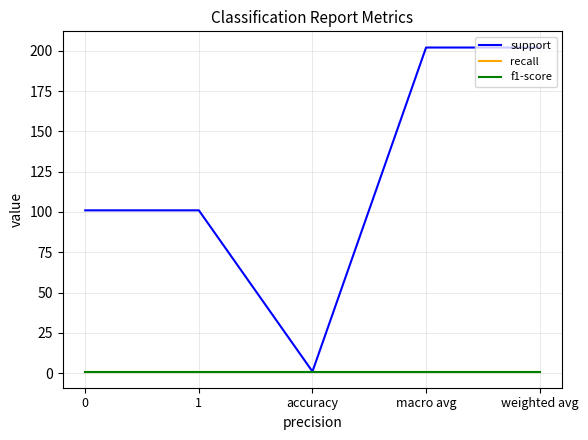

What is the smallest value displayed?

1